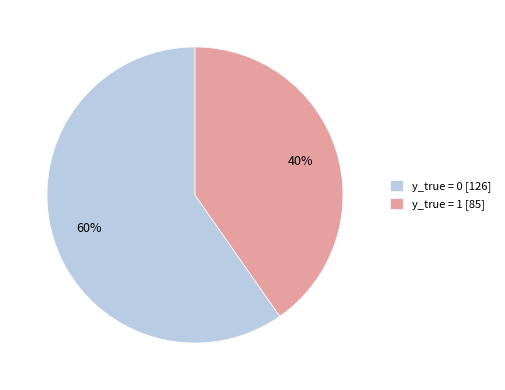

What percentage is the y_true = 0 slice, to the nearest percent?

60%